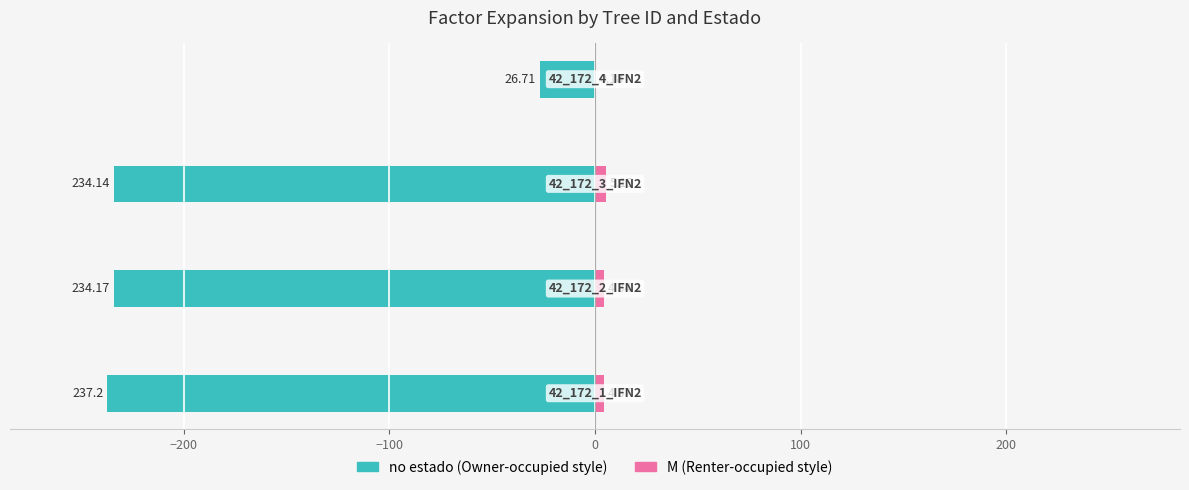

Does the chart contain any negative values?

Yes